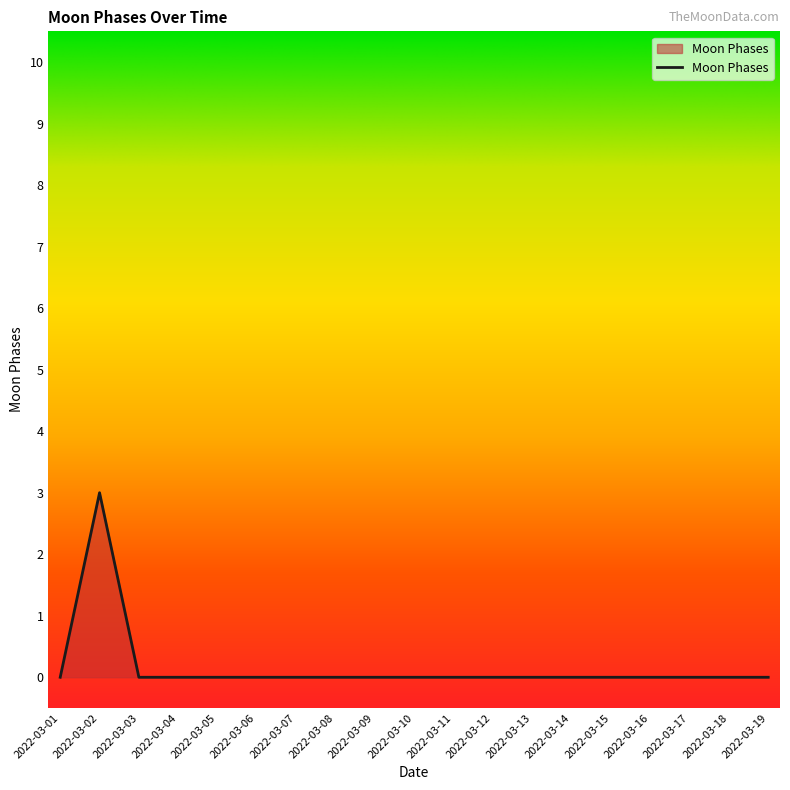

What is the difference between the maximum and minimum values?

3